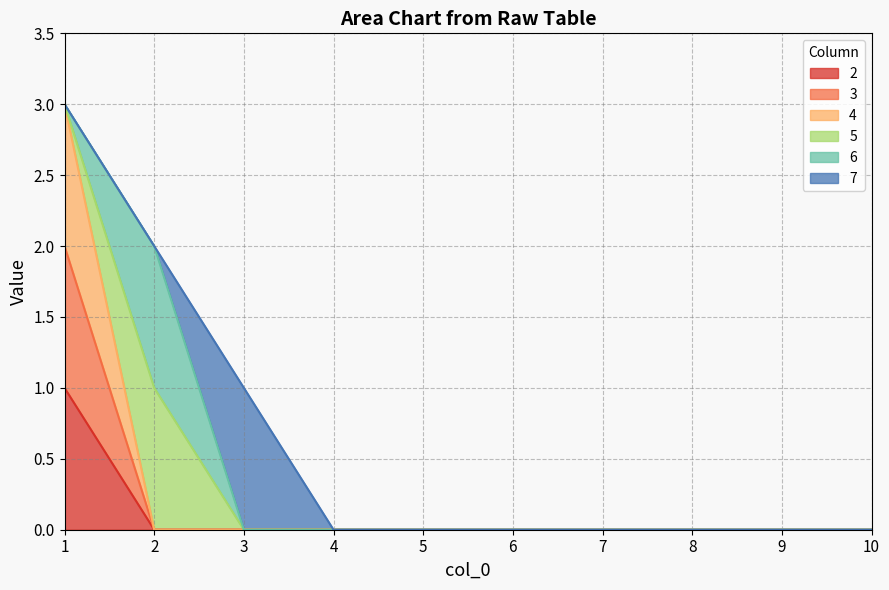

Between 6 and 9, which series saw the biggest shift?

2